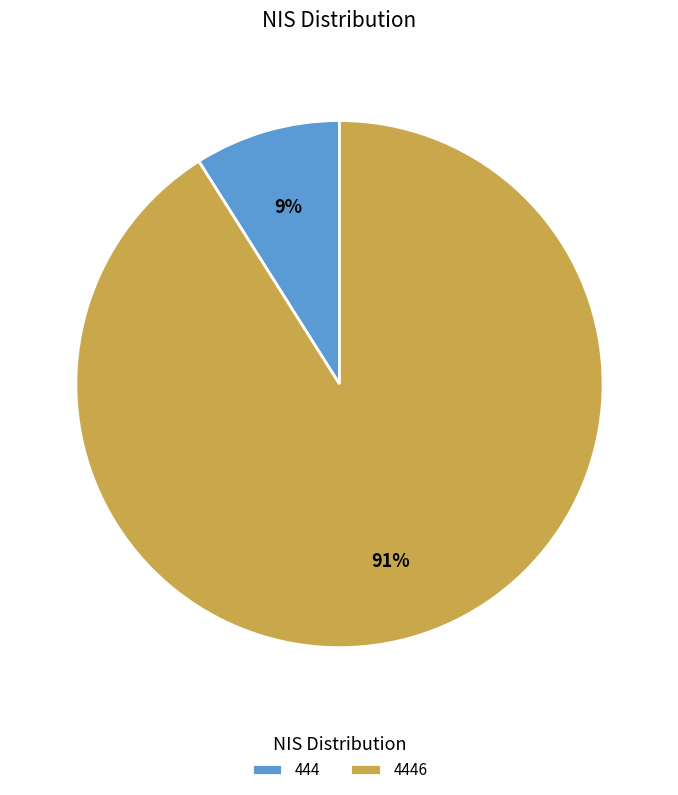

What is the smallest slice in the pie chart?

444